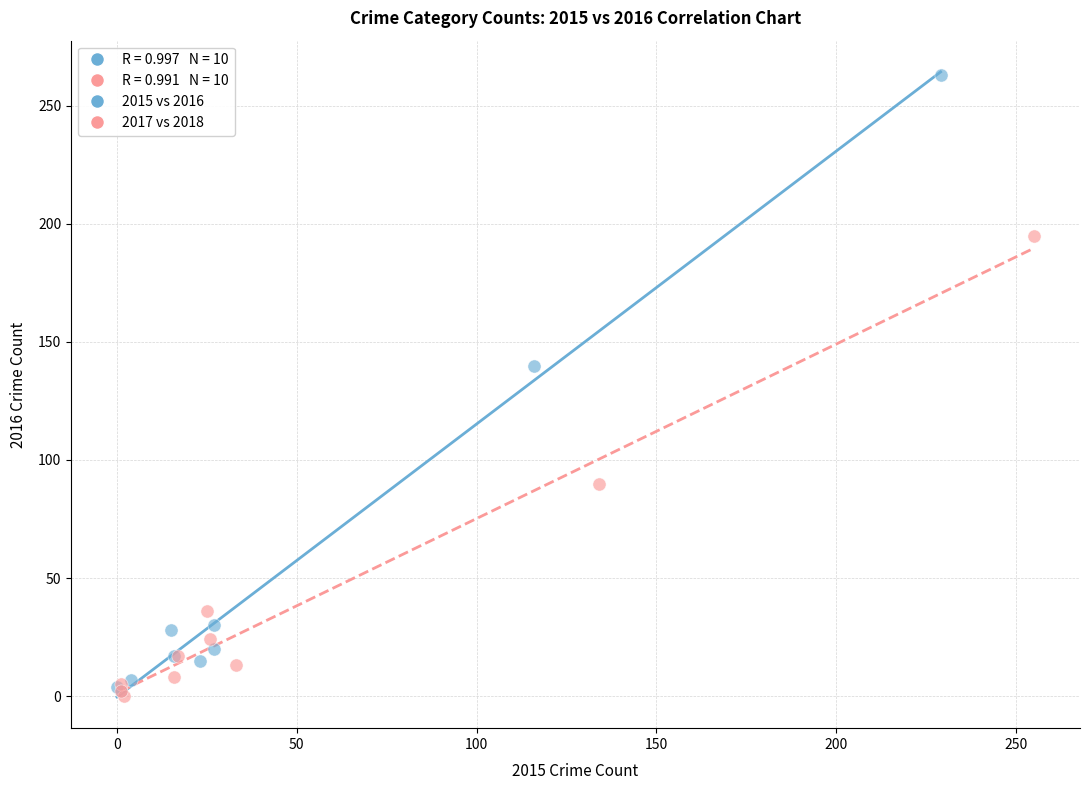

Which series has the largest Y range (max minus min)?

2015 vs 2016